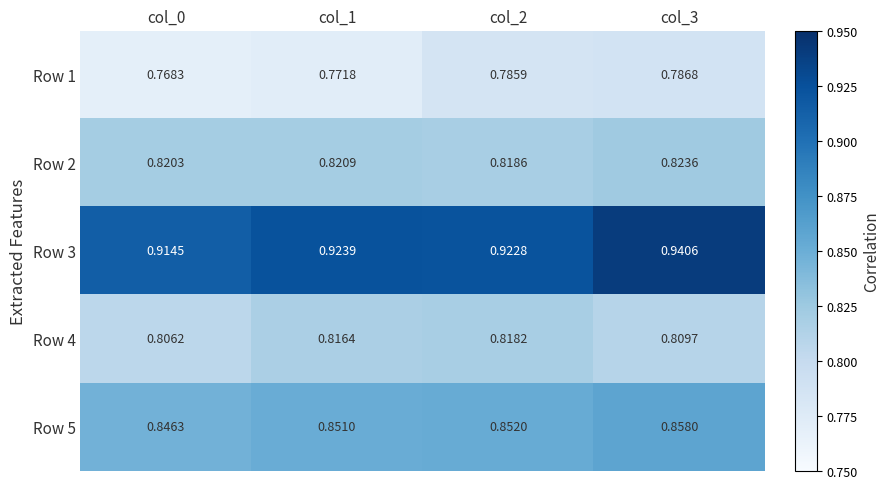

Reading left to right, list all the values displayed in this chart.

Row 1: col_0=0.8	col_1=0.8	col_2=0.8	col_3=0.8
Row 2: col_0=0.8	col_1=0.8	col_2=0.8	col_3=0.8
Row 3: col_0=0.9	col_1=0.9	col_2=0.9	col_3=0.9
Row 4: col_0=0.8	col_1=0.8	col_2=0.8	col_3=0.8
Row 5: col_0=0.8	col_1=0.9	col_2=0.9	col_3=0.9